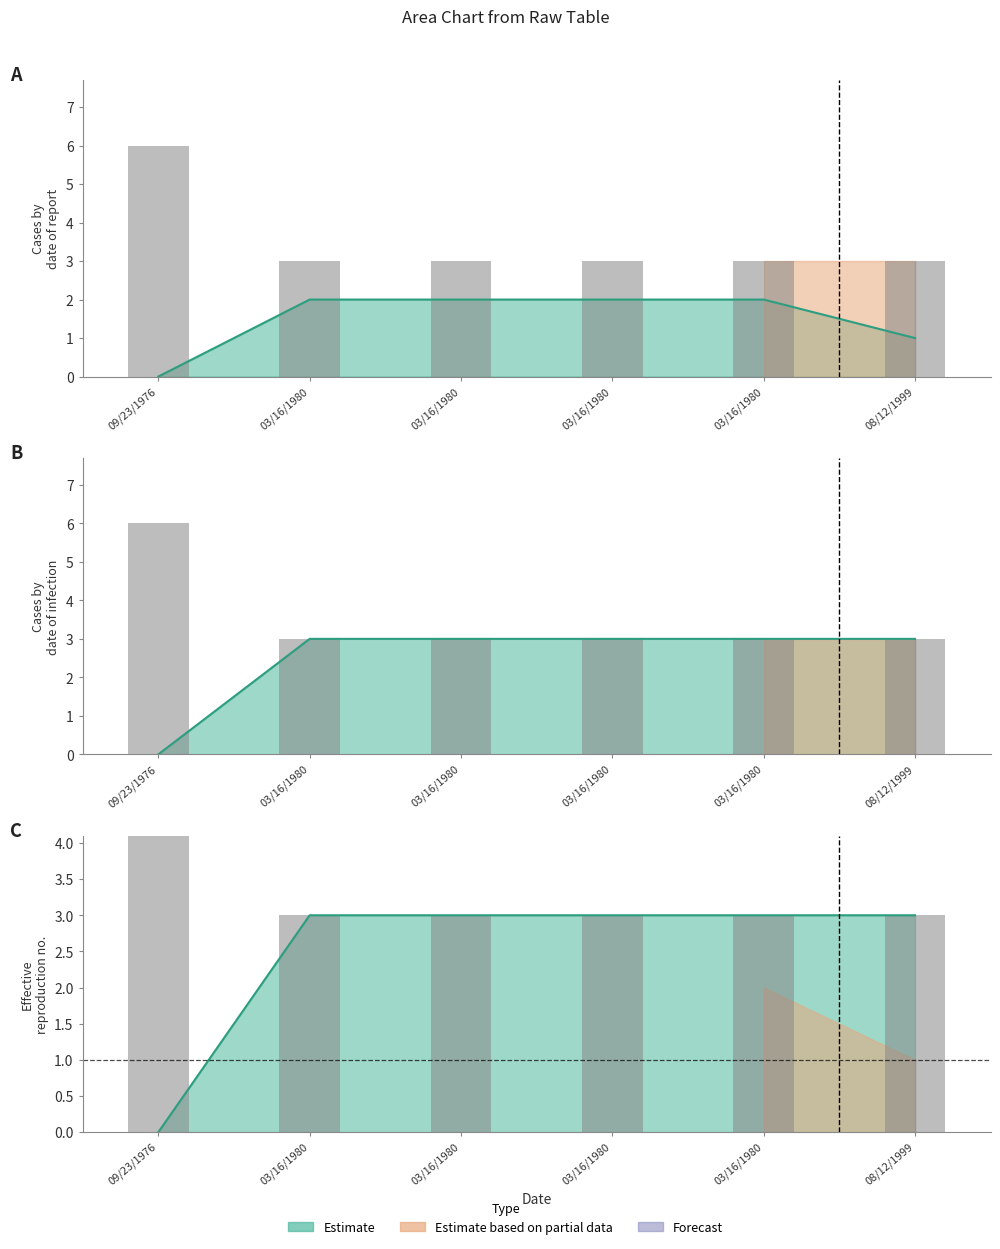

Which category has the highest value in the col_5 (Estimate) series?

03/16/1980